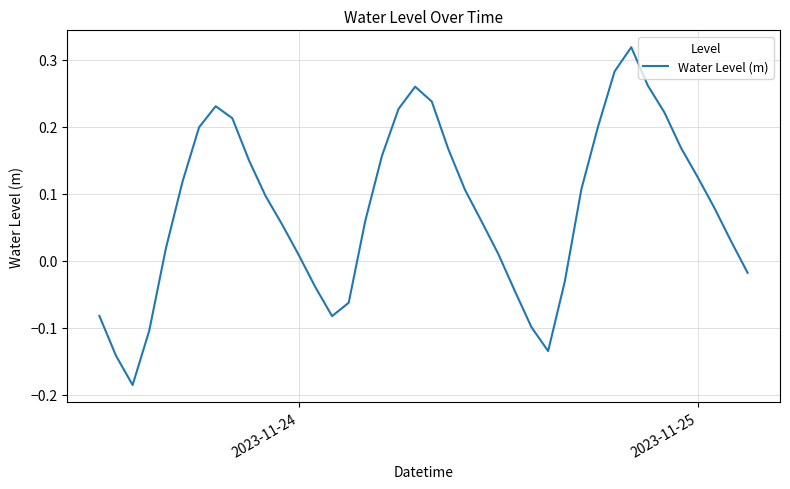

What is the difference between the maximum and minimum values?

0.5